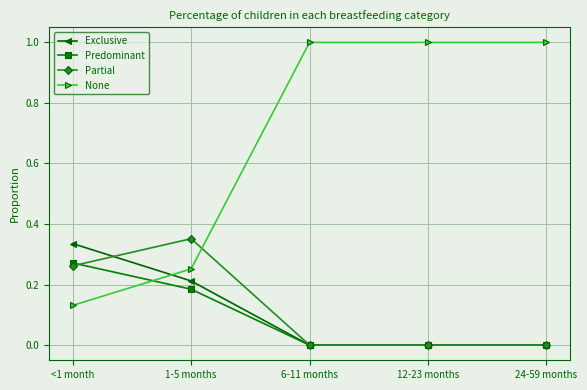

The Predominant series shows 0.0 at 12-23 months. True or false?

True